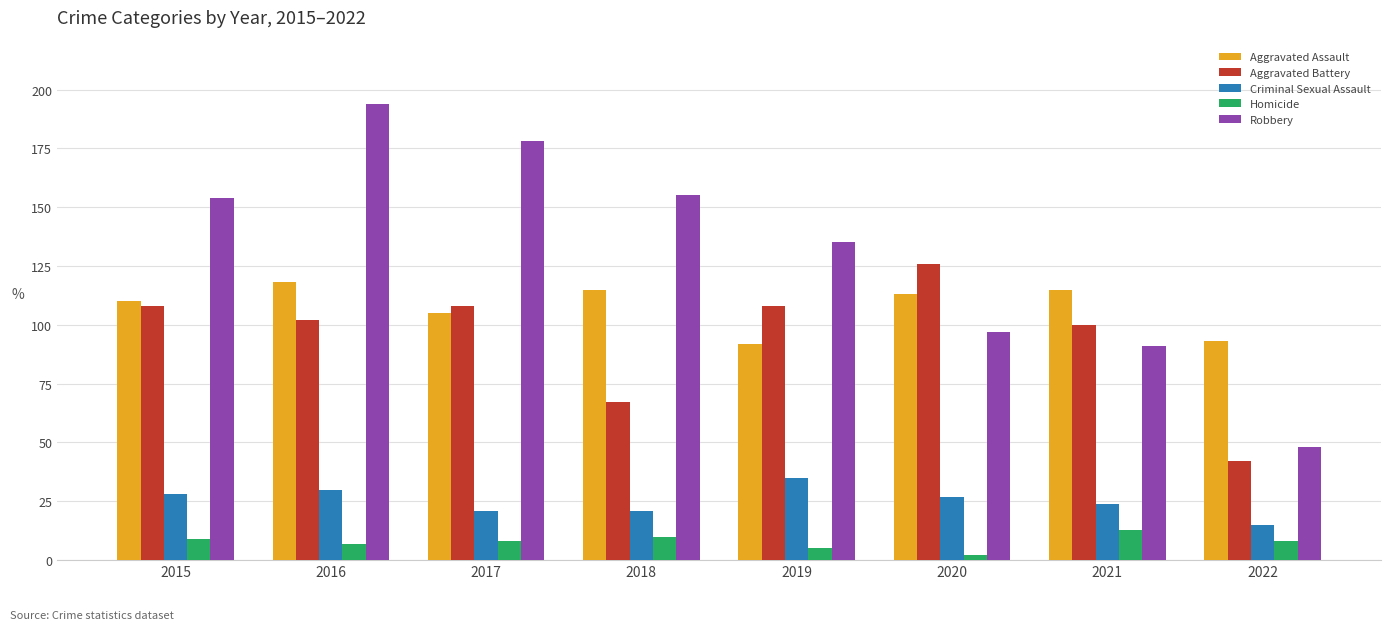

The value of Aggravated Battery at 2016 is 29. True or false?

False